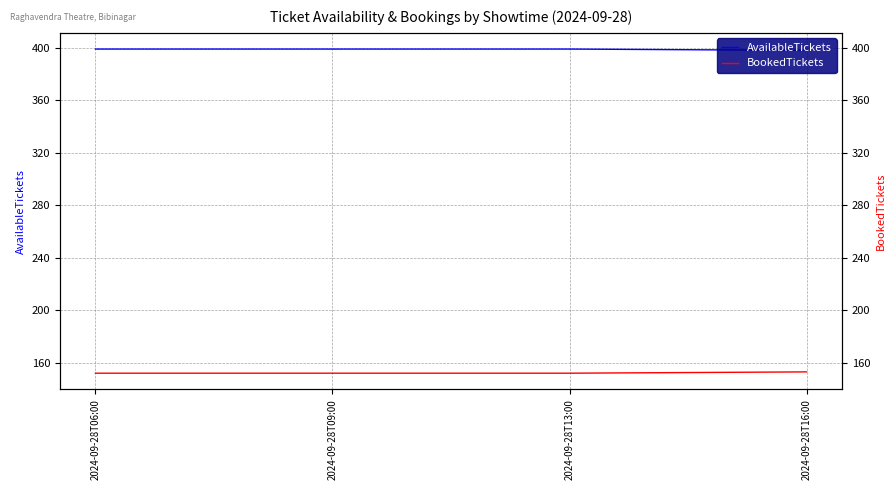

What is the label of the 1st point from the right?

2024-09-28T16:00